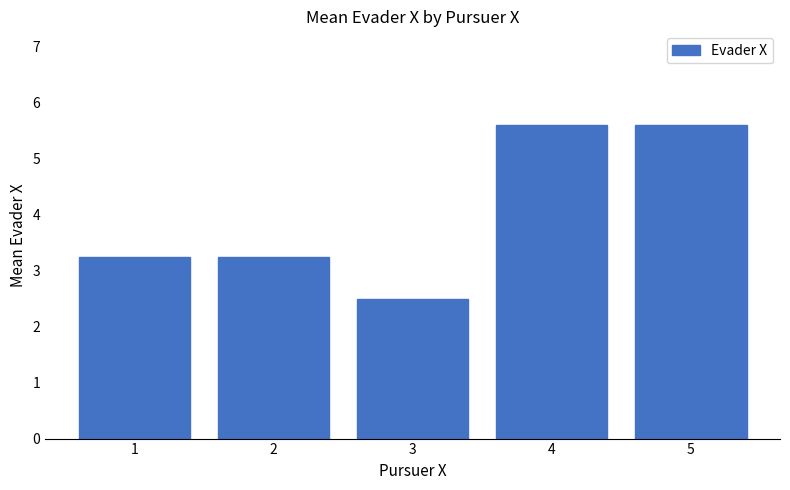

How many bars are there in total?

5